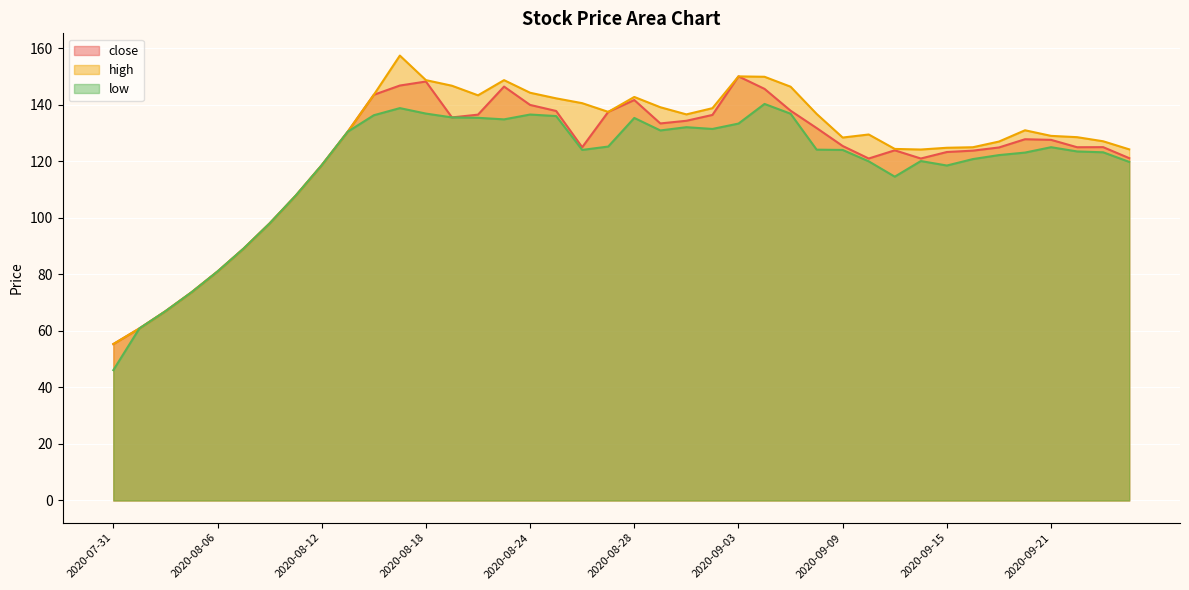

At which category does high reach its first local valley?

2020-08-20